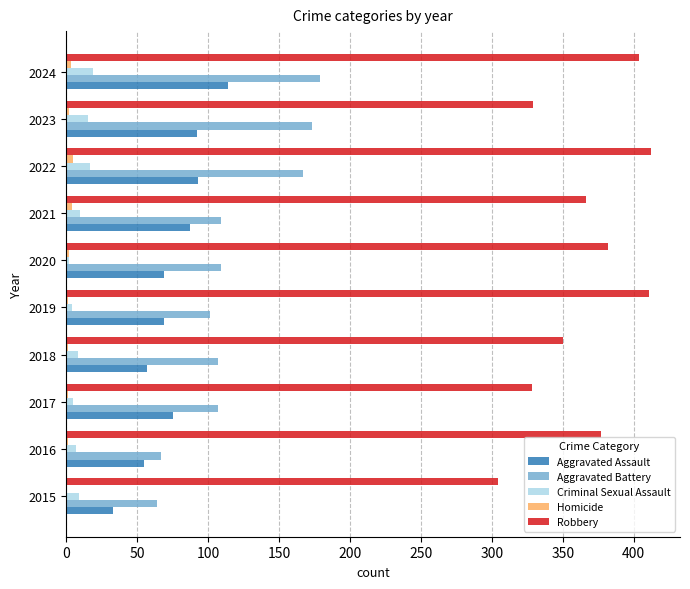

The Criminal Sexual Assault series shows 8 at 2018. True or false?

True